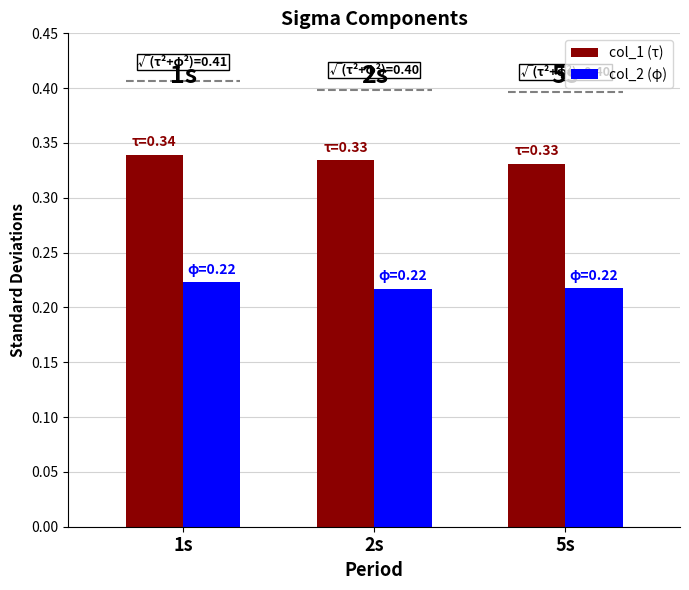

The value of col_2 (φ) at 2s is 0.2. True or false?

True